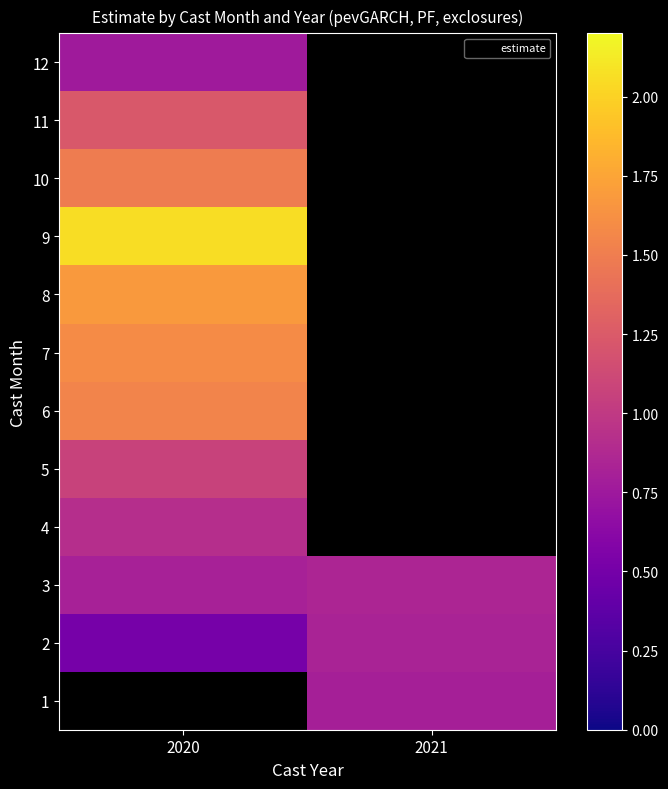

Which has a higher value, 2021 or 2020?

2020